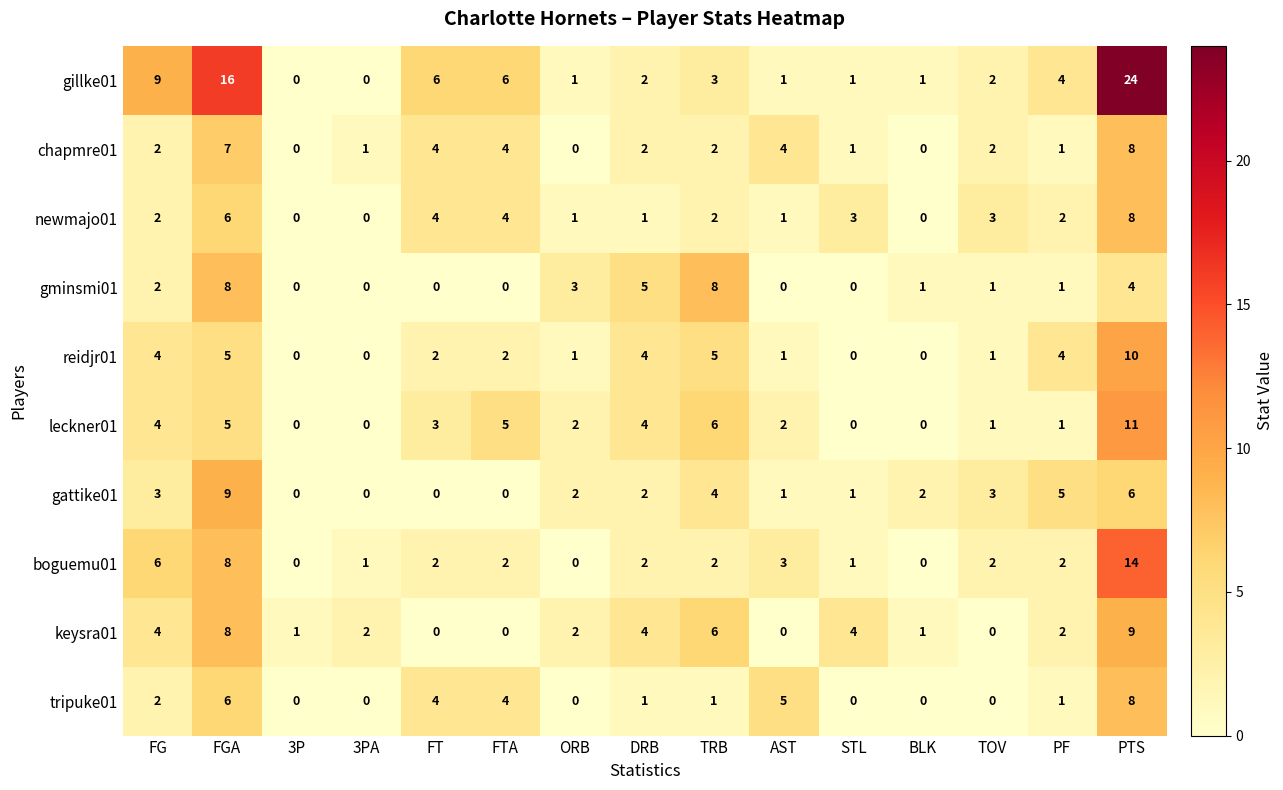

How many categories are shown in the chart?

15